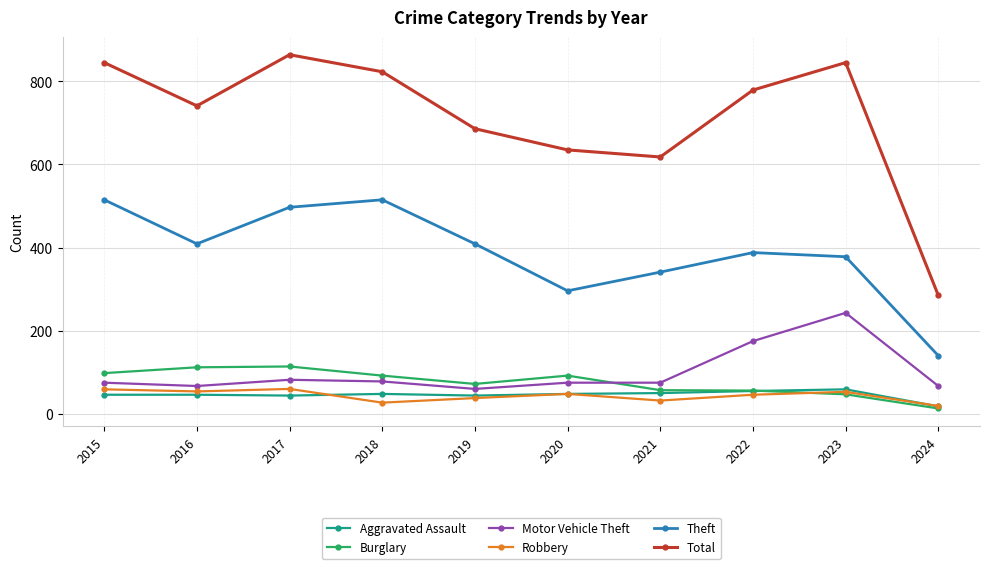

Which series has the widest spread of values?

Total